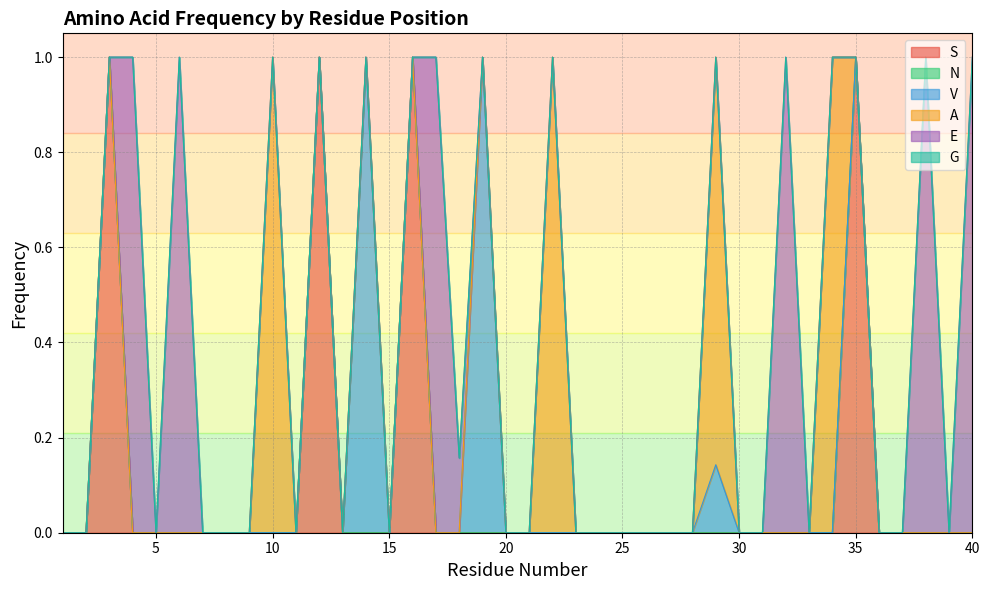

How many lines are shown in the chart?

6